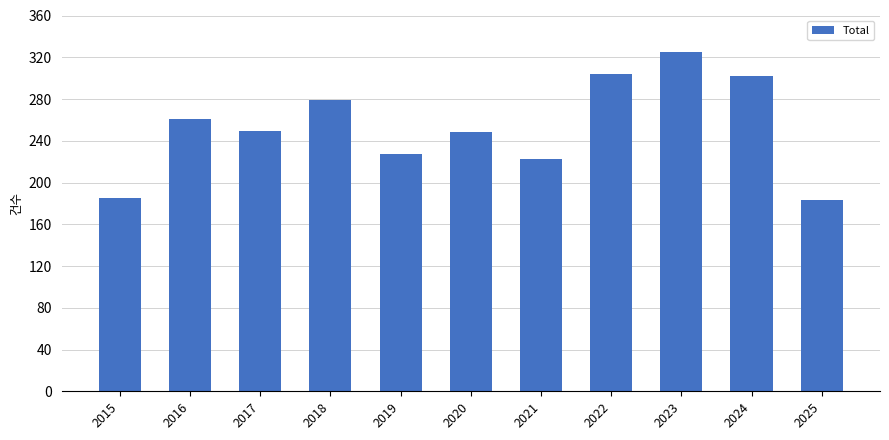

Are the bars grouped side by side (vs. stacked)?

No